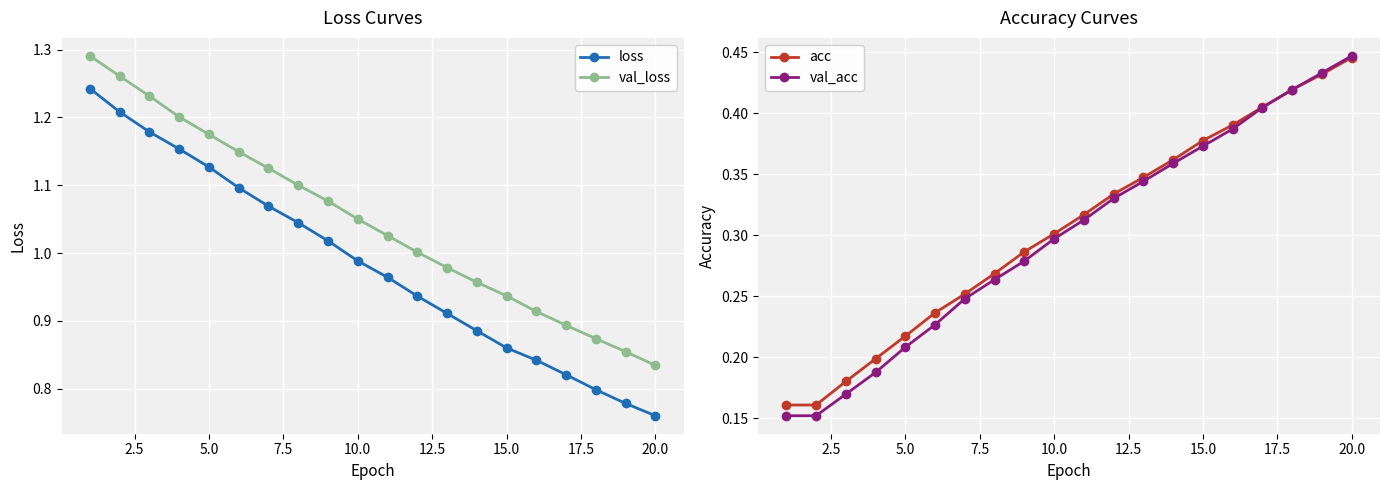

True or false: val_loss has more than 2 points higher than both neighbors.

False